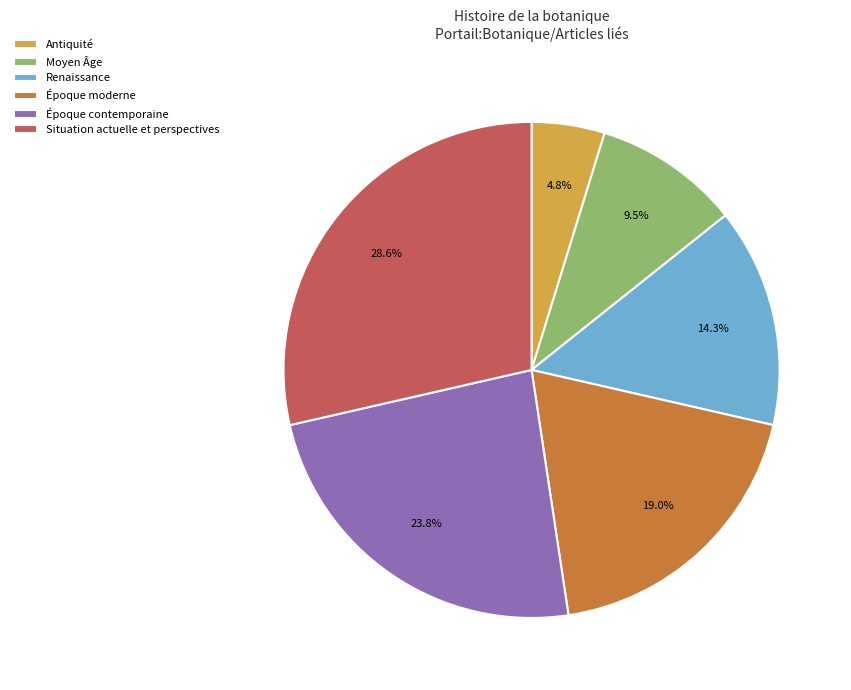

Which category has the smallest portion of the pie?

Antiquité